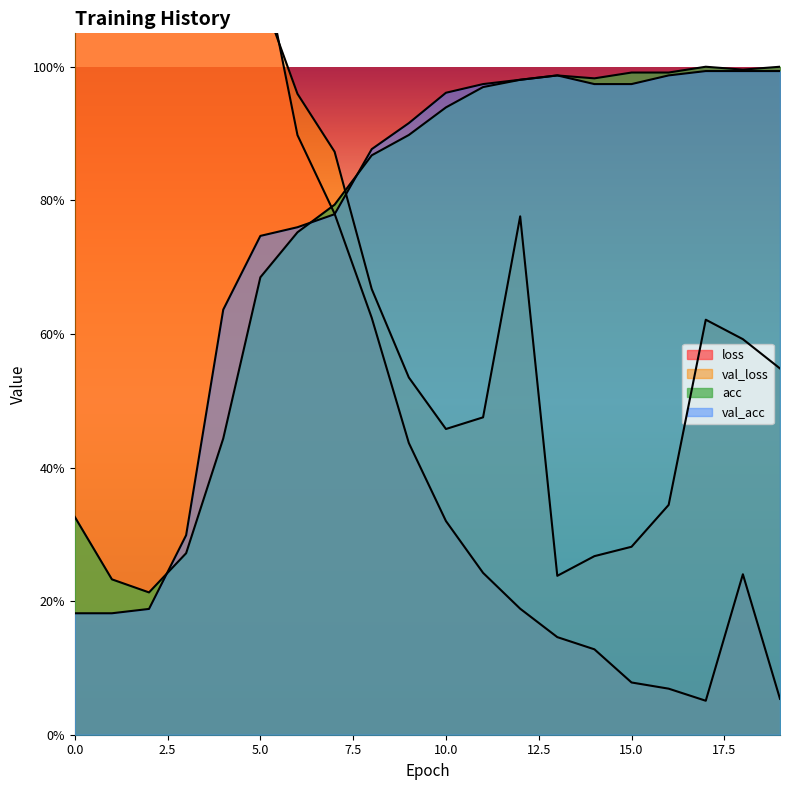

What are all the series names shown in the legend?

loss, val_loss, acc, val_acc